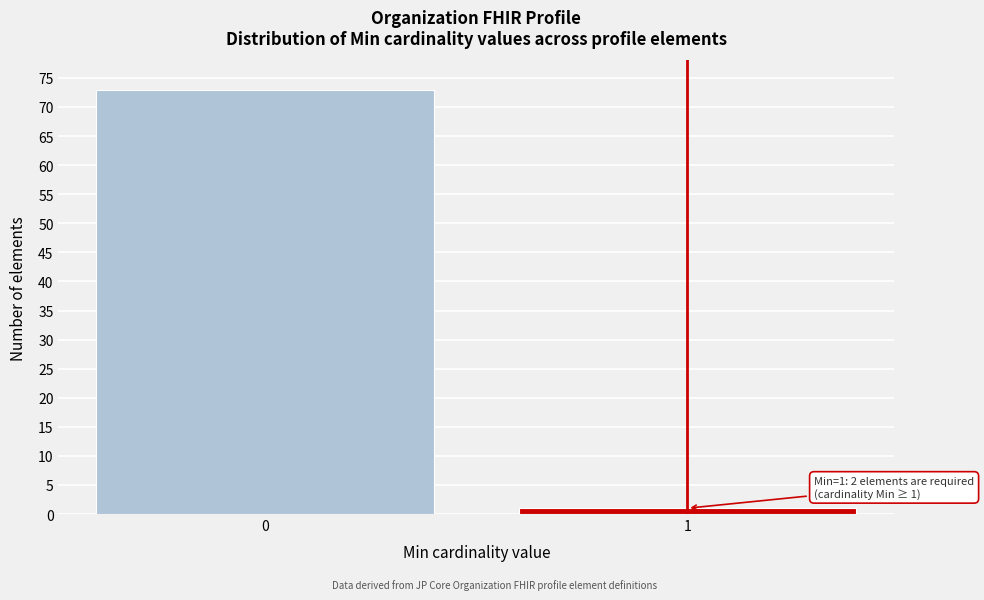

Reading right to left, transcribe all the data shown in this chart.

1	73